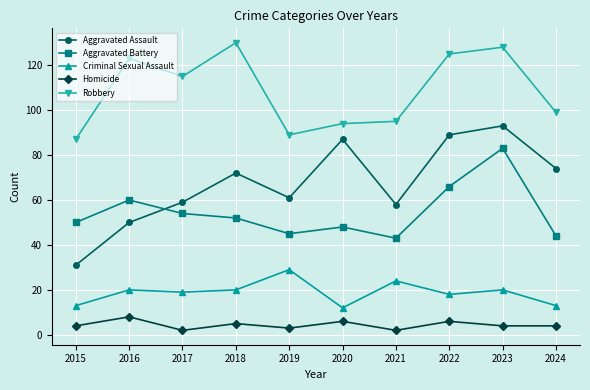

Which series has the largest total across all categories?

Robbery